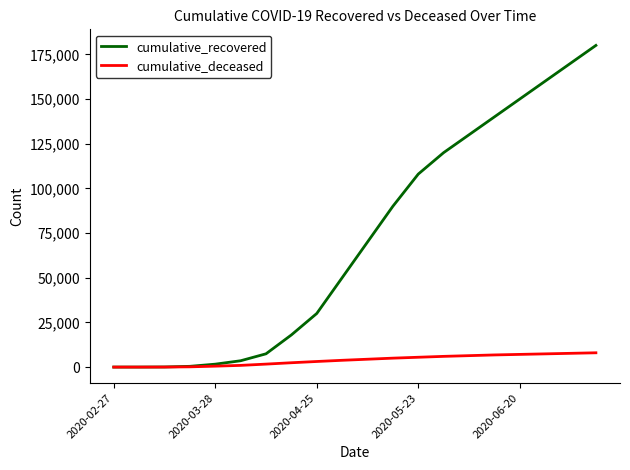

What is the maximum value shown in the chart?

180000